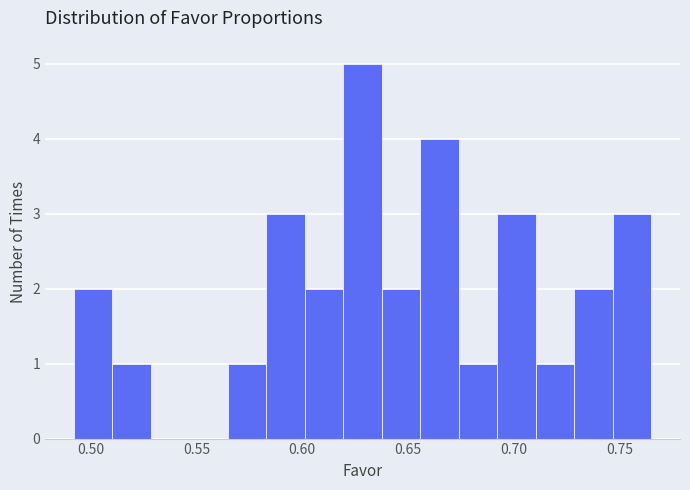

Read against the x-axis, roughly where is the centre of the tallest bar?

0.630